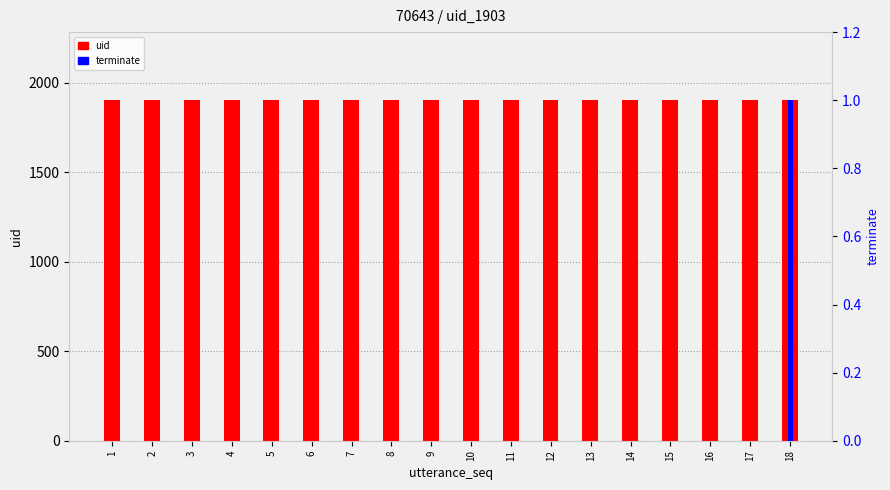

True or false: uid has a value of 770 at 7.

False